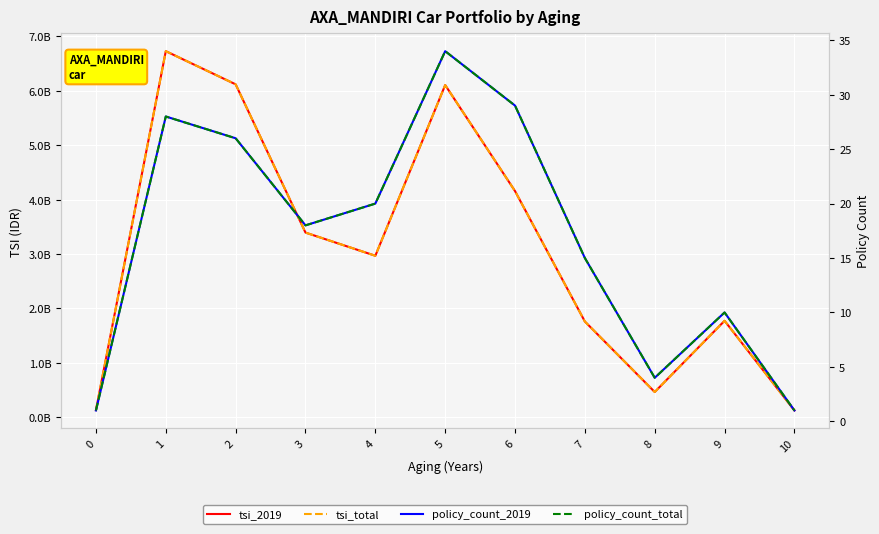

Between 8 and 9, which is larger?

9